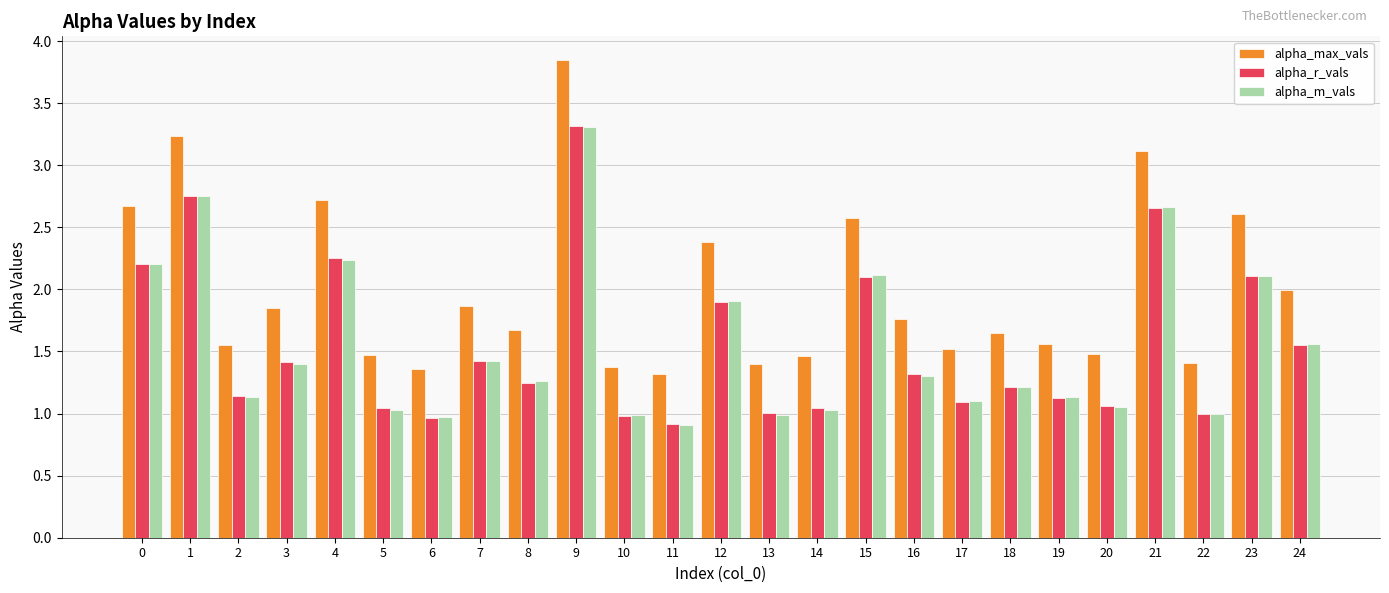

What is the minimum value shown in the chart?

0.9